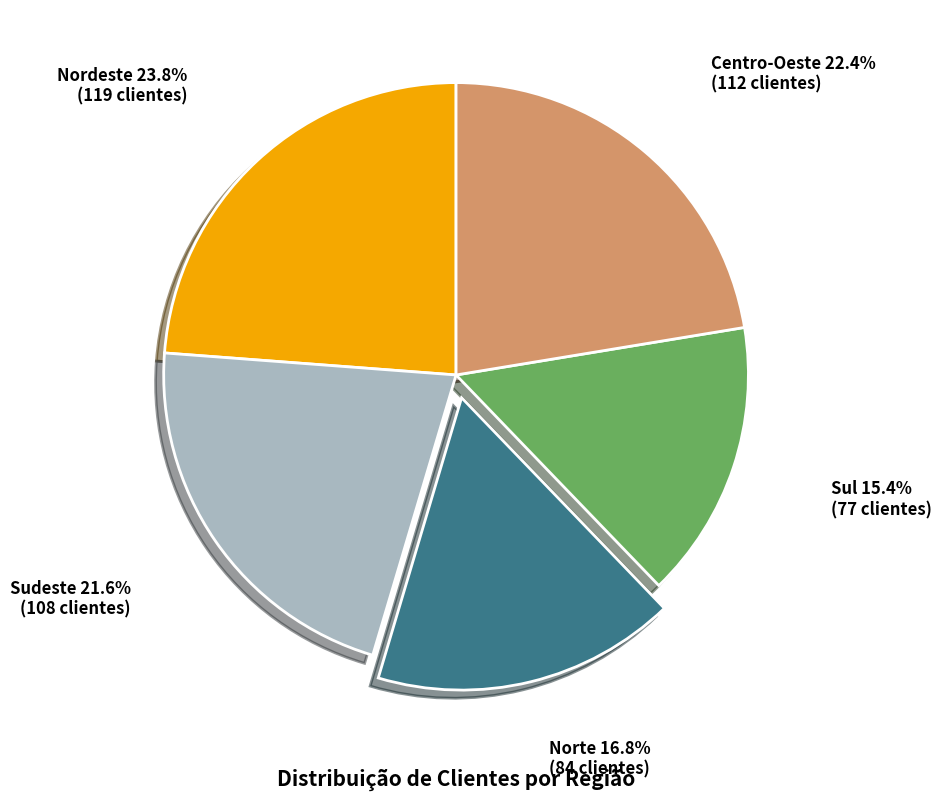

To the nearest percent, what portion does Nordeste represent?

24%